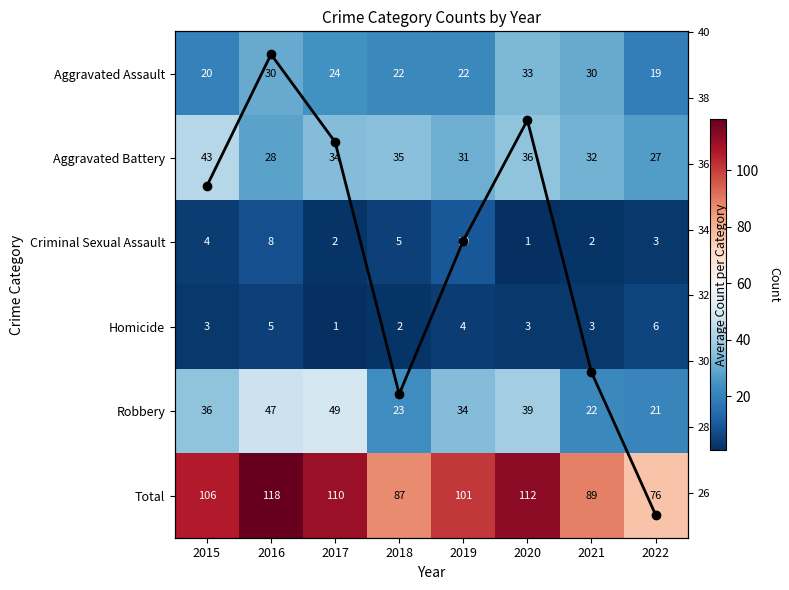

What is the sum of the Robbery values at 2015 and 2022?

57.0